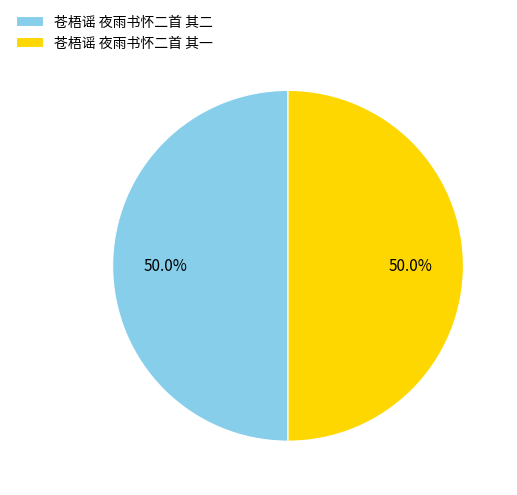

What percentage is the 苍梧谣 夜雨书怀二首 其二 slice, to the nearest percent?

50%